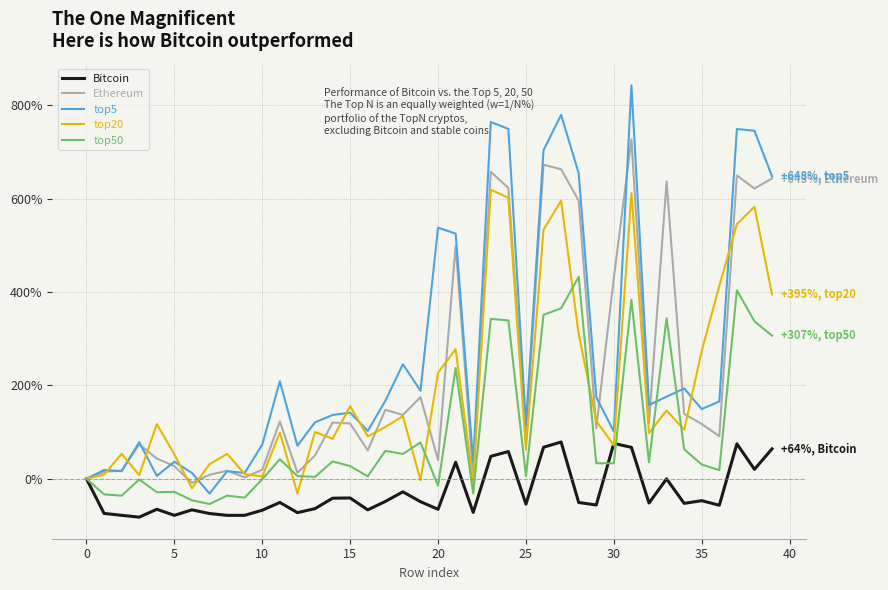

How many lines are shown in the chart?

5